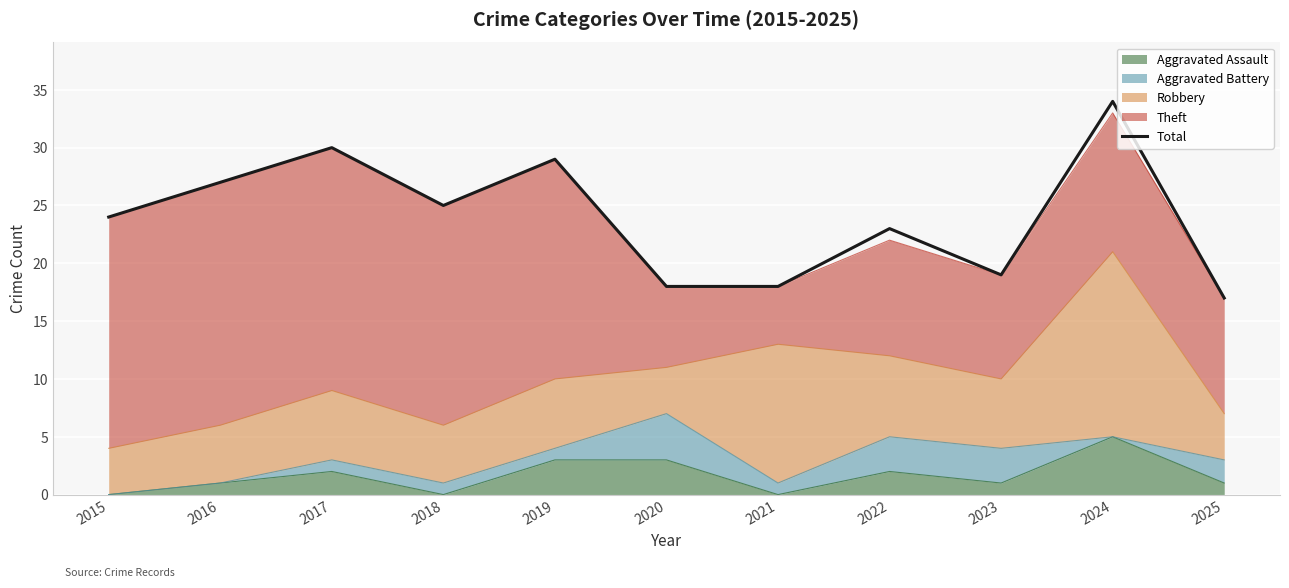

Rank the categories by value from highest to lowest.

2024, 2017, 2019, 2016, 2018, 2015, 2022, 2023, 2020, 2021, 2025